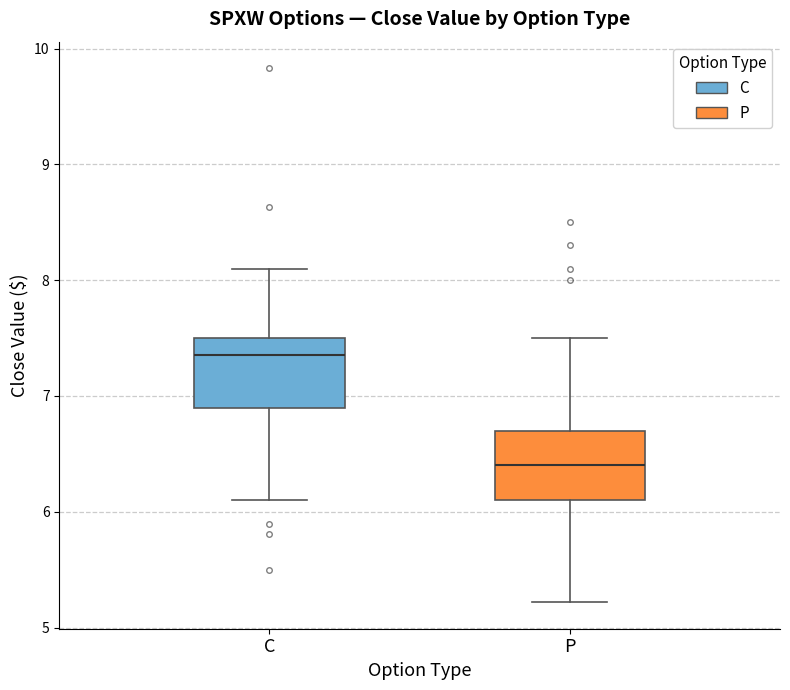

Which box has the lowest median line?

P